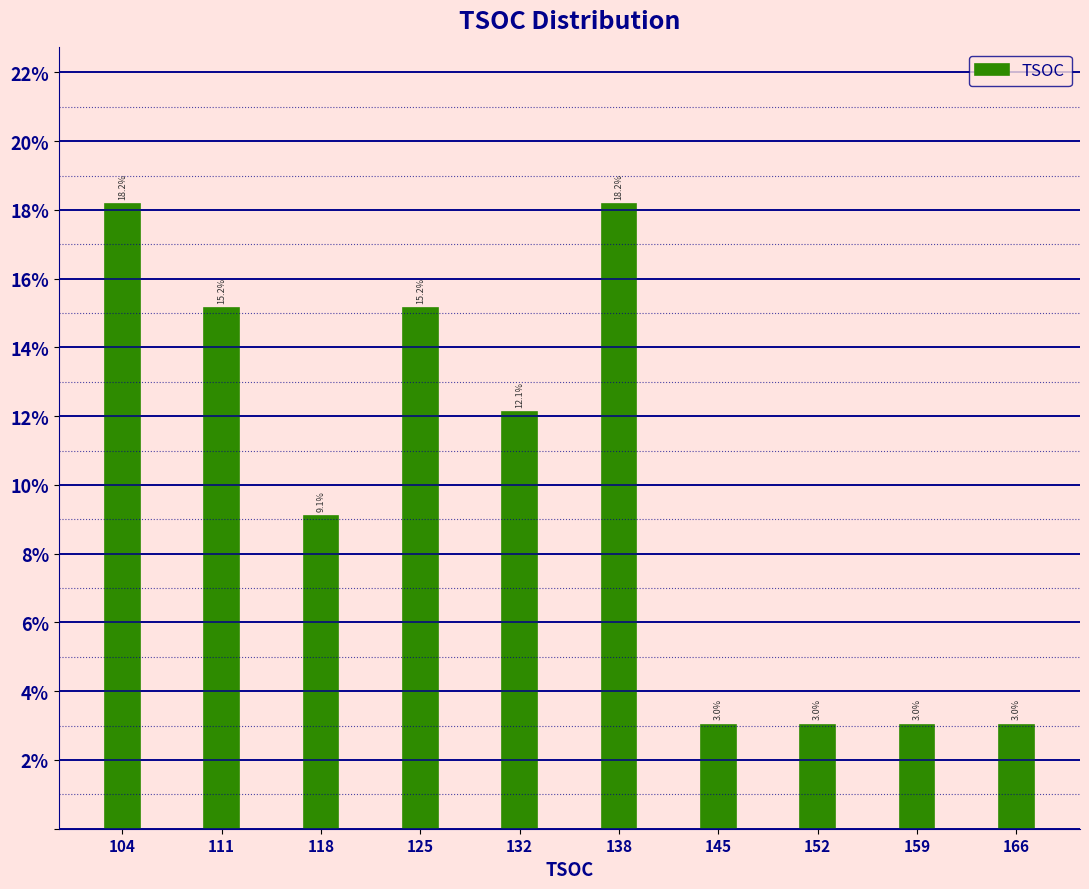

Reading left to right, extract all data points from this chart.

104=18.2	111=15.2	118=9.1	125=15.2	132=12.1	138=18.2	145=3.0	152=3.0	159=3.0	166=3.0